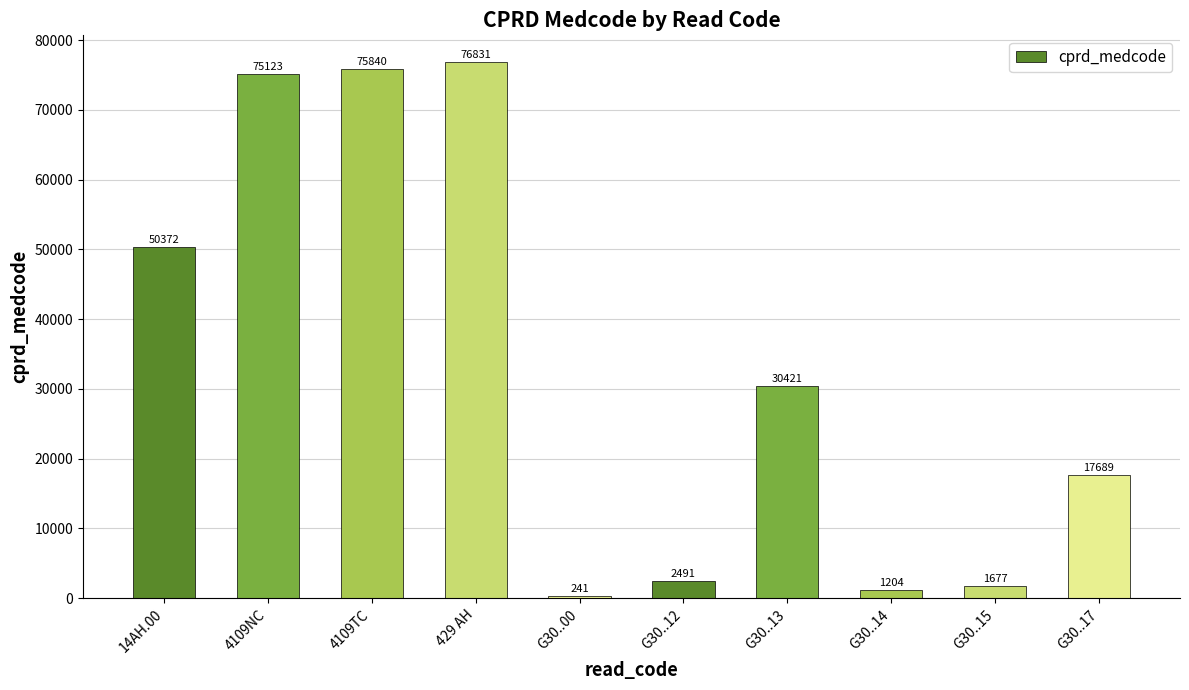

What is the sum of the values at G30..15 and 429 AH?

78508